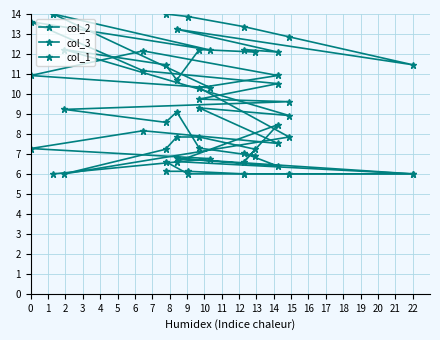

How many lines are shown in the chart?

3